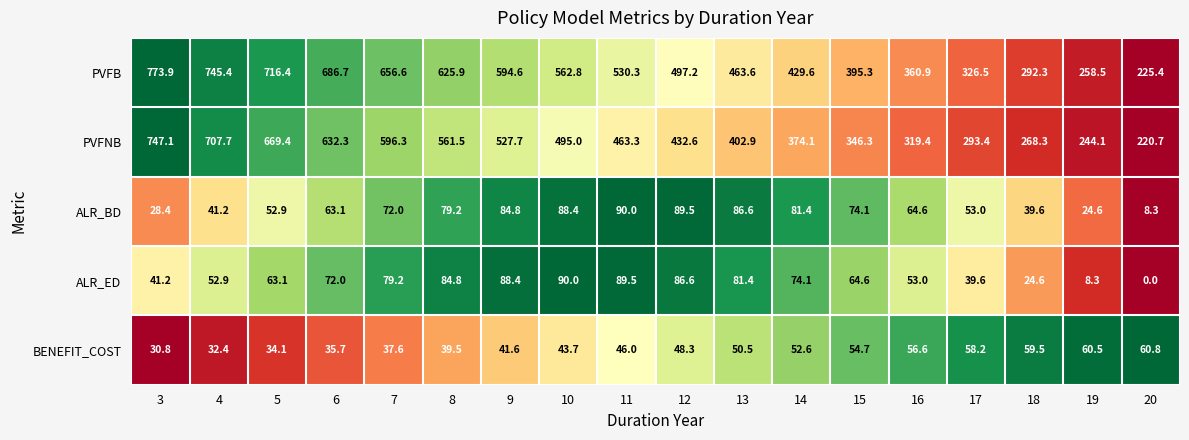

How many categories are shown in the chart?

18